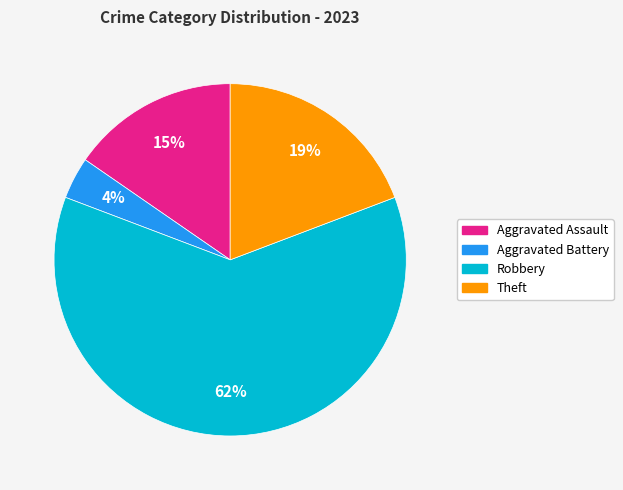

Count the number of slices in the pie.

4